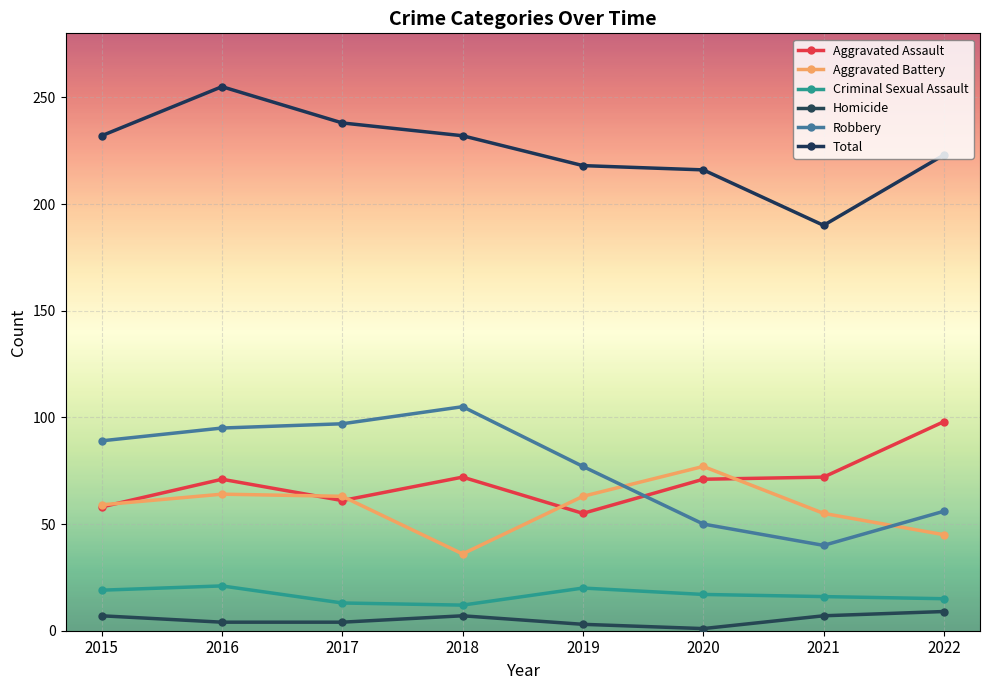

What is the value of the Total point at the 1st from the left?

232